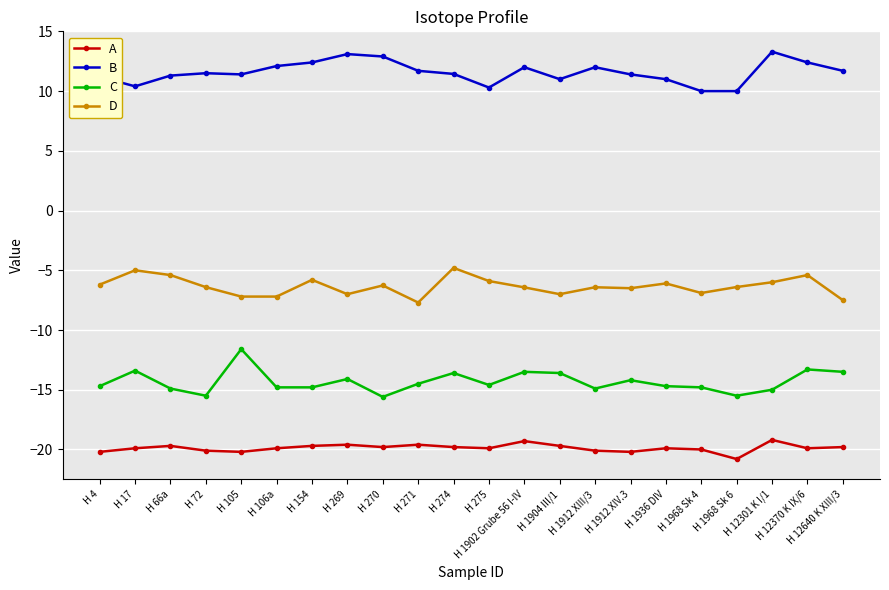

What is the average value of the D series?

-6.3